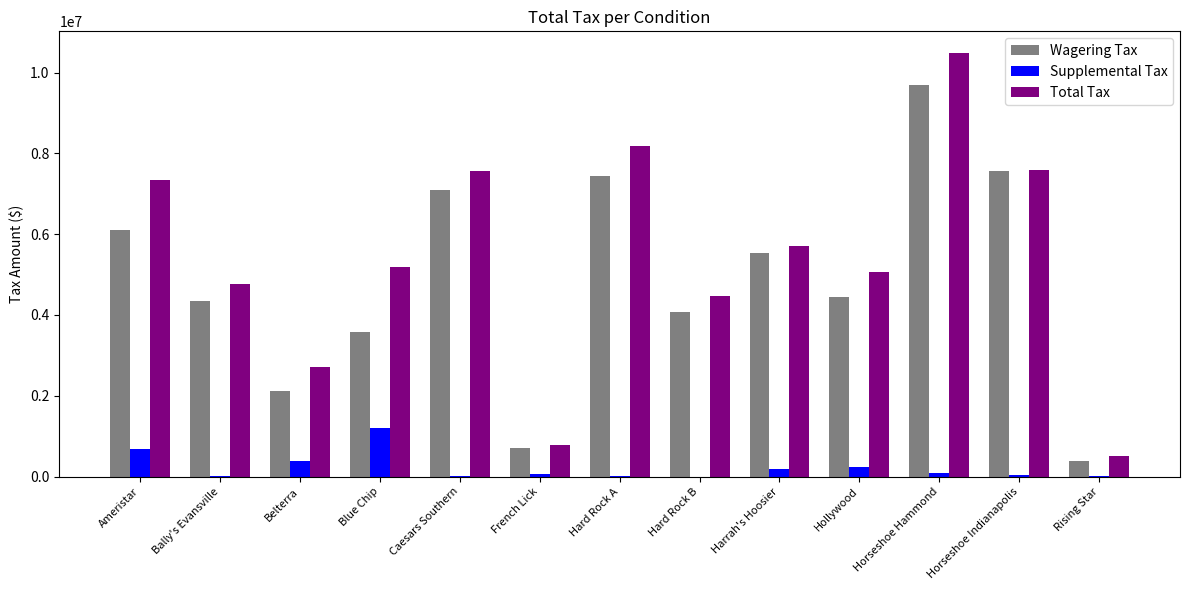

Is the value of Total Tax at Bally's Evansville greater than the value of Supplemental Tax at Horseshoe Hammond?

Yes